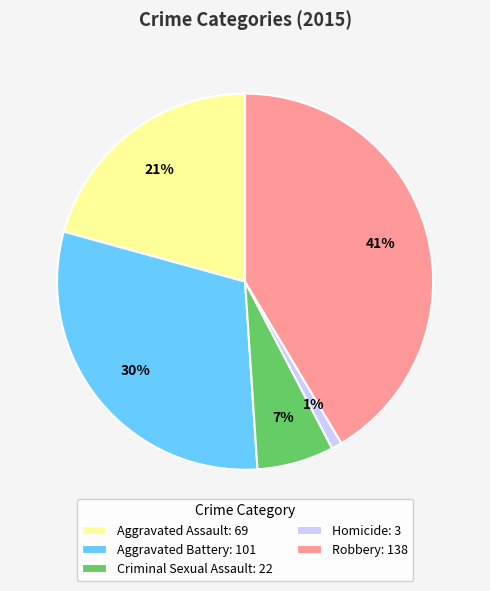

Approximately how many times larger is the value at Aggravated Assault compared to Robbery?

0.5